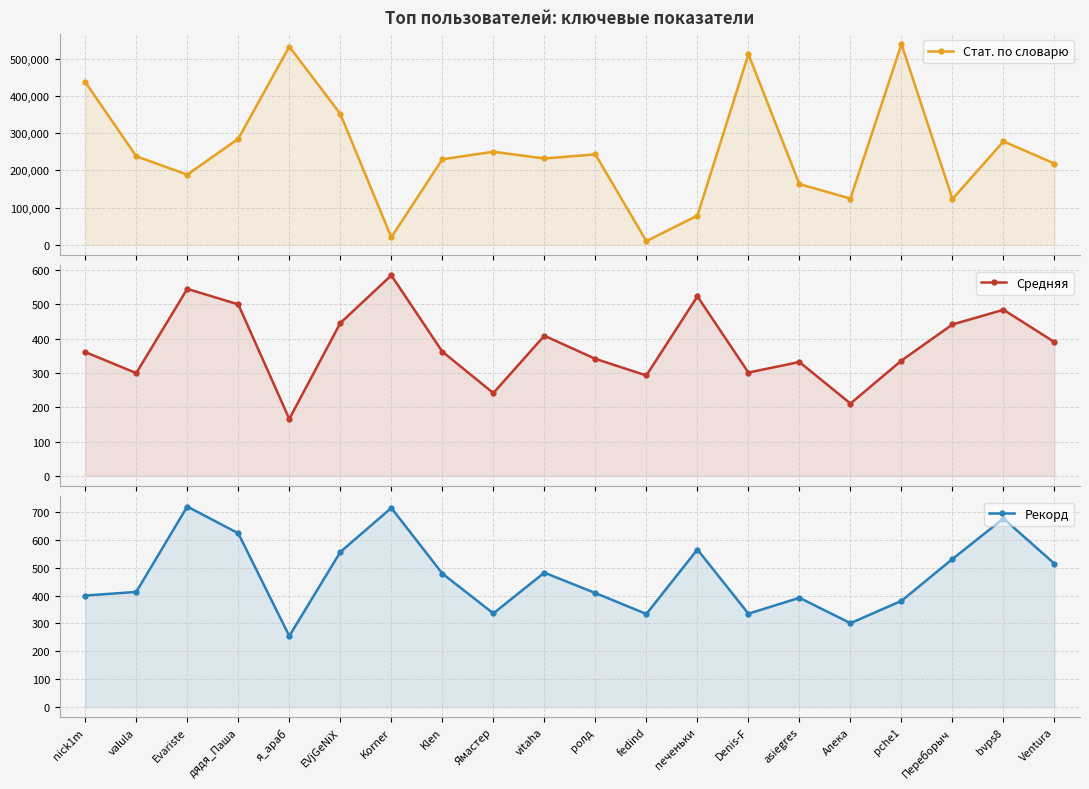

In Рекорд, how many points are higher than both neighbors (excluding endpoints)?

6